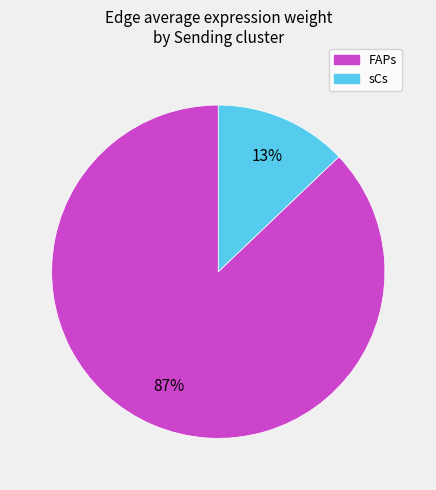

Rank the categories by value from highest to lowest.

FAPs, sCs